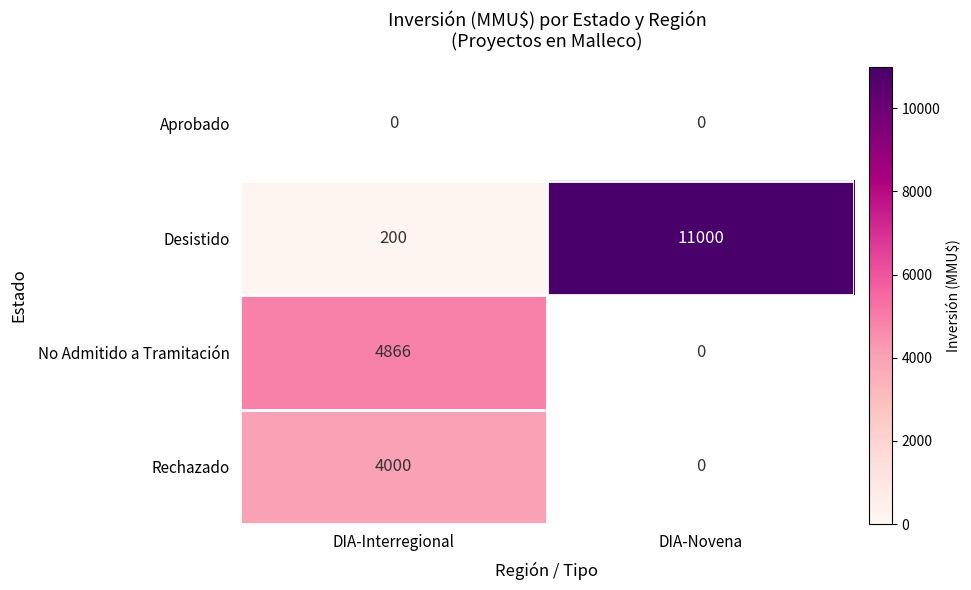

True or false: No Admitido a Tramitación has a value of 4866 at DIA-Interregional.

True